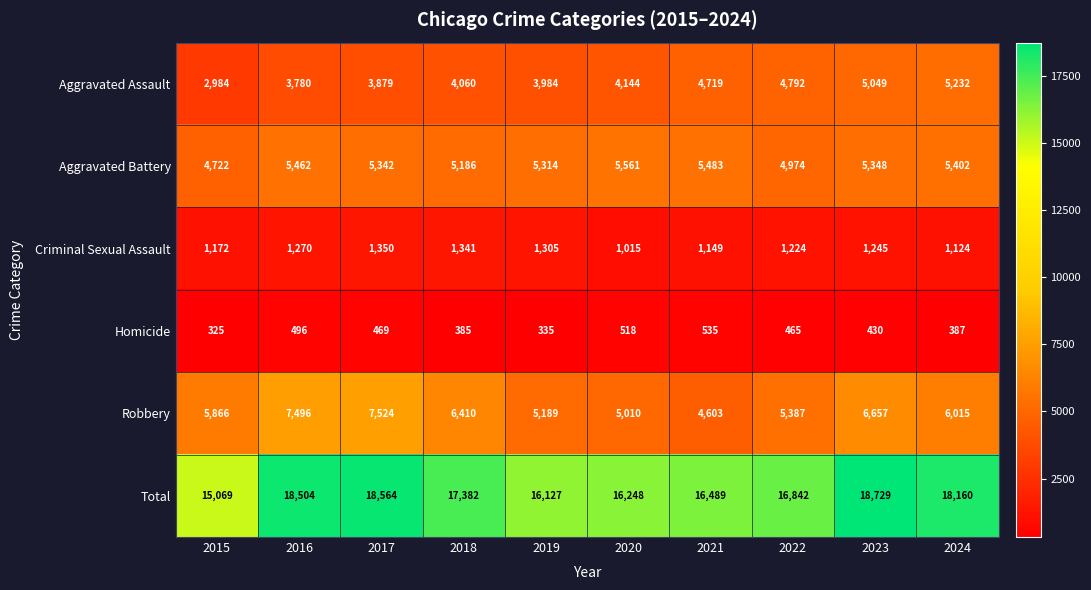

Which category has the lowest value across all series?

2015